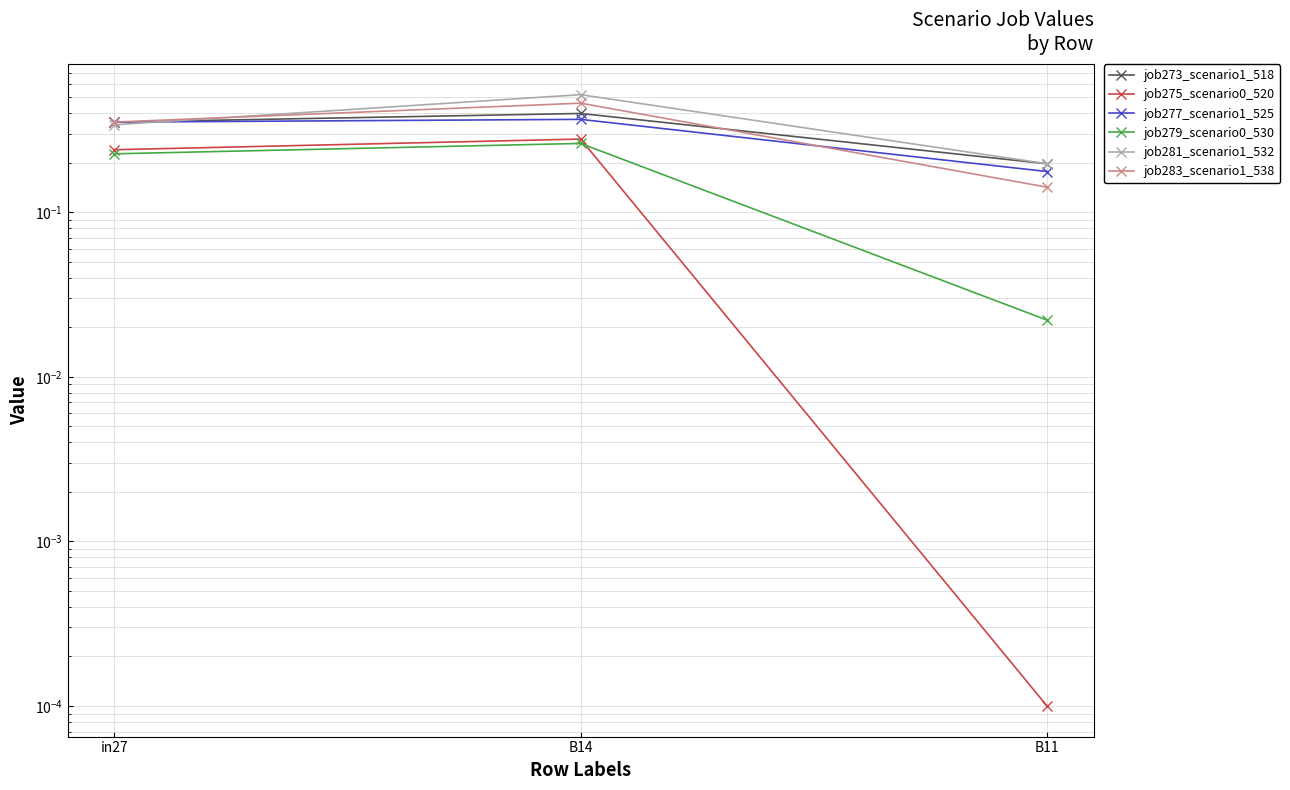

What is the sum of the job281_scenario1_532 values at B11 and in27?

0.5